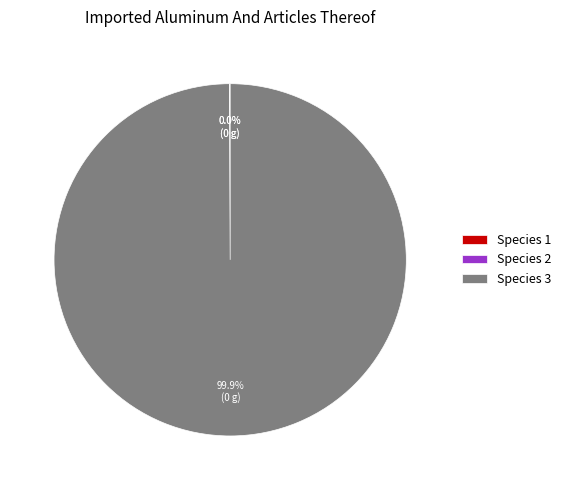

Is there any slice that represents more than half of the pie?

Yes